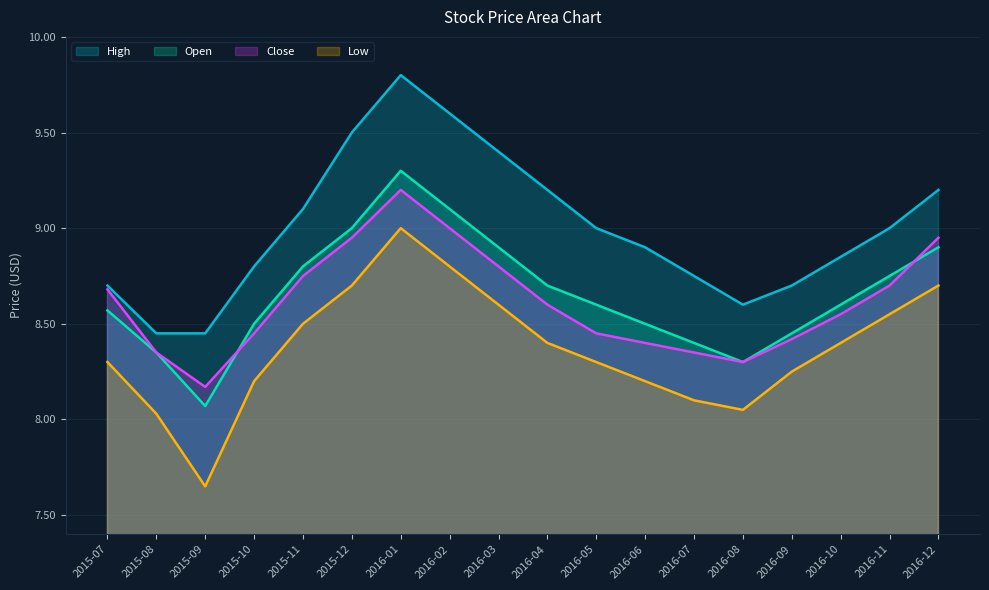

What position from the right is 2015-12?

13